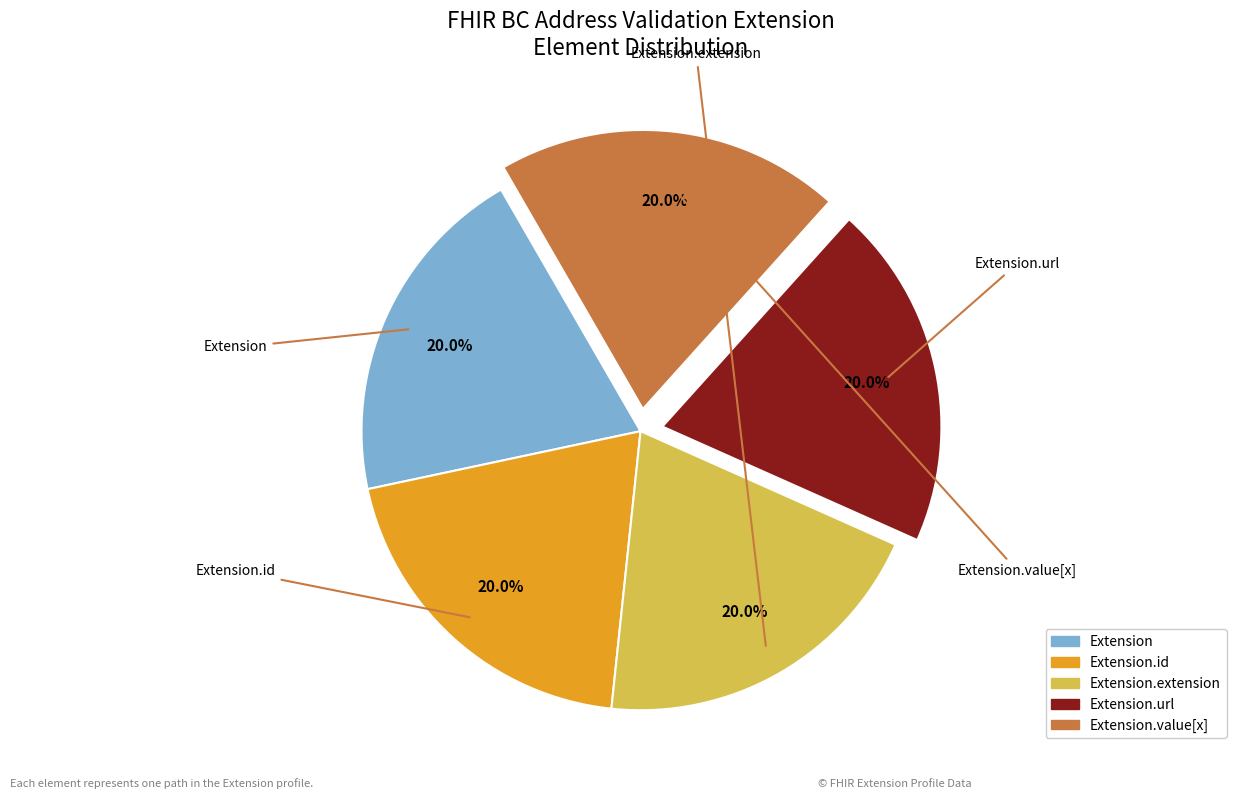

Is there any slice that represents more than half of the pie?

No